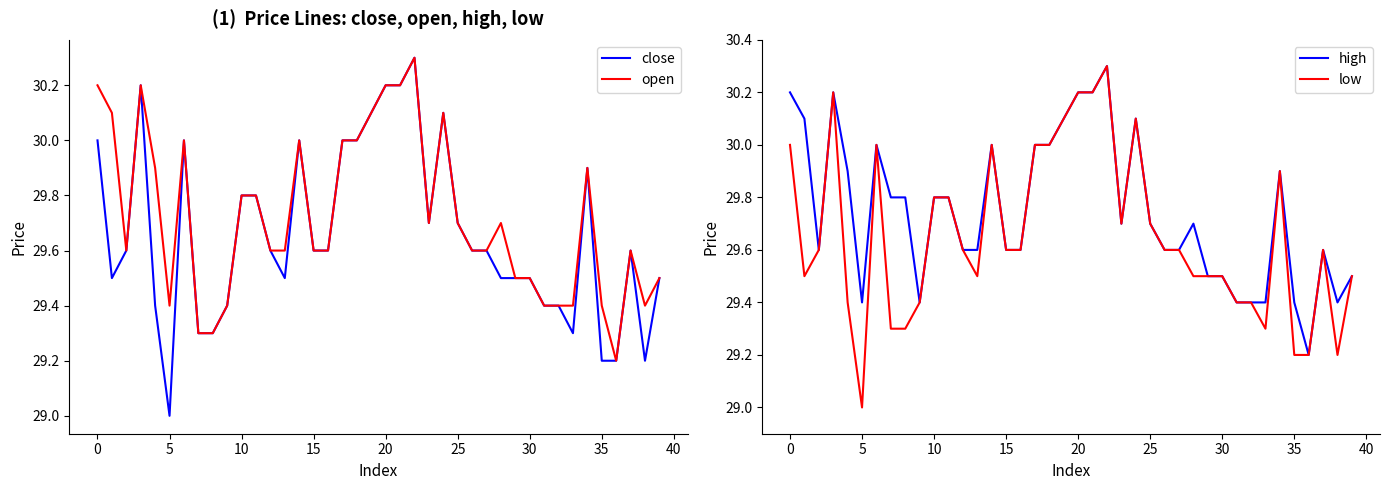

What is the minimum value for open?

29.2